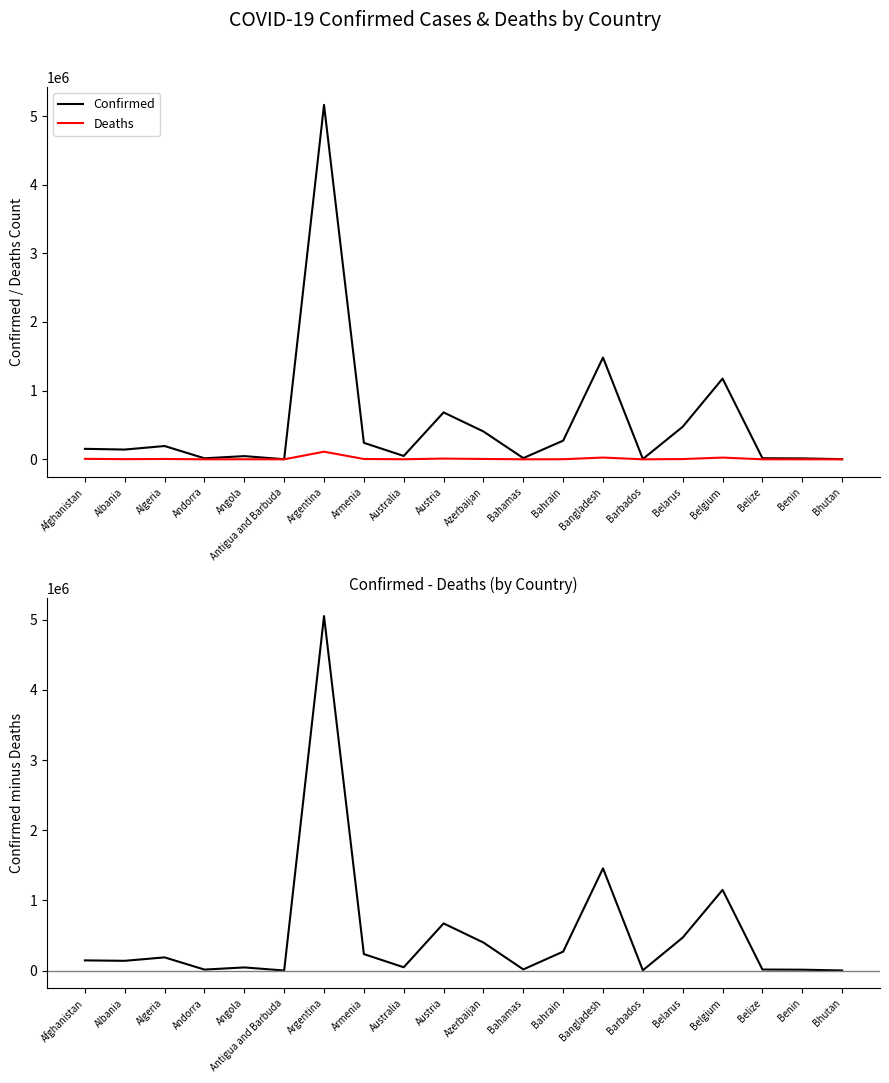

Which series has the largest total across all categories?

Confirmed